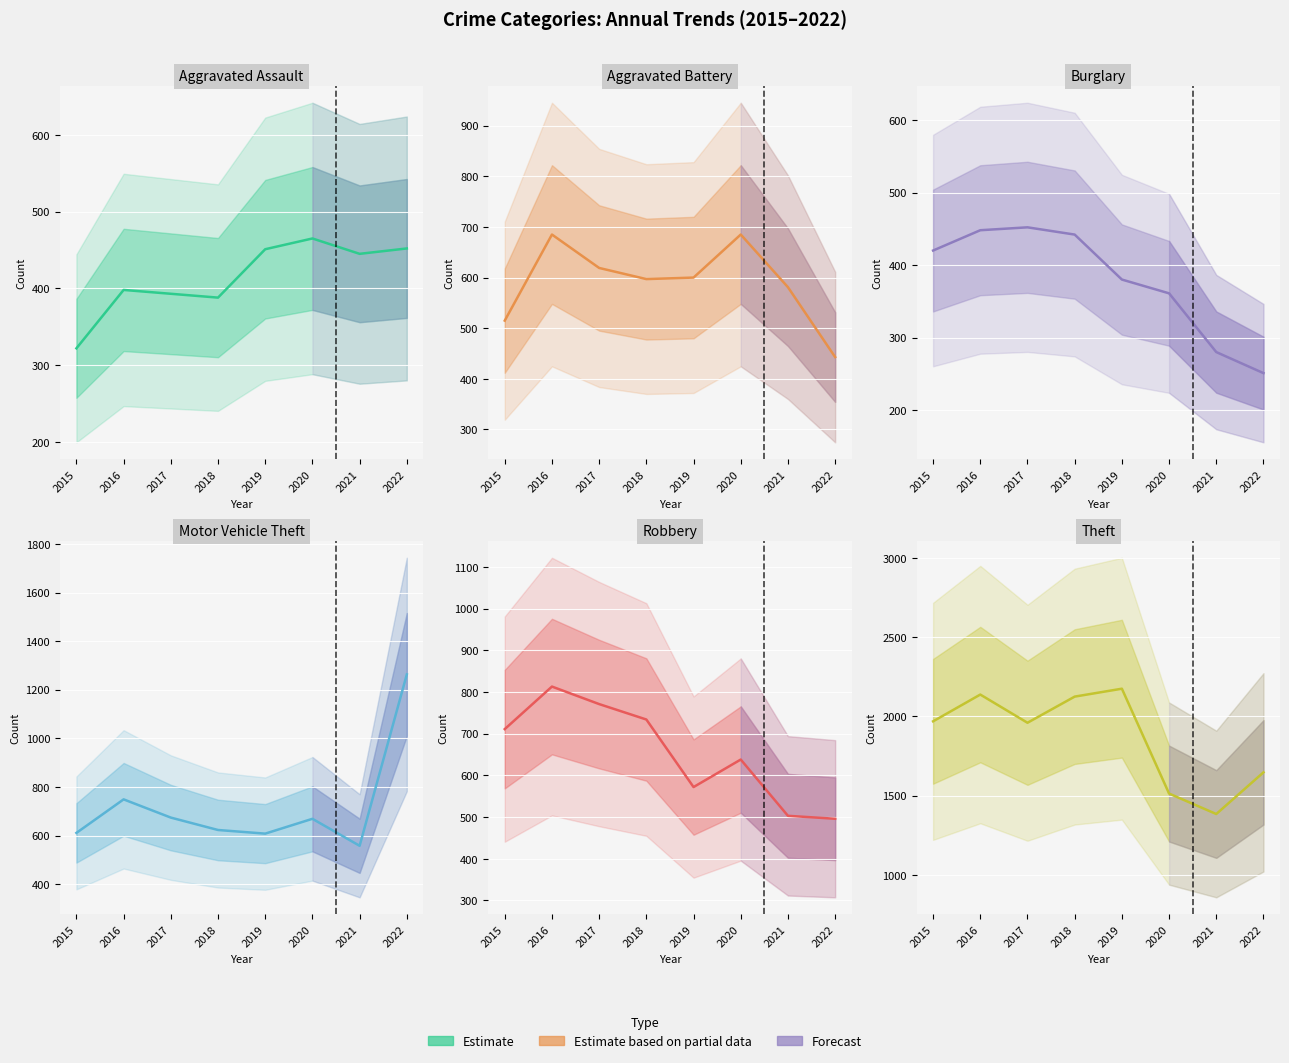

What is the difference between the maximum and minimum values in the Theft series?

791